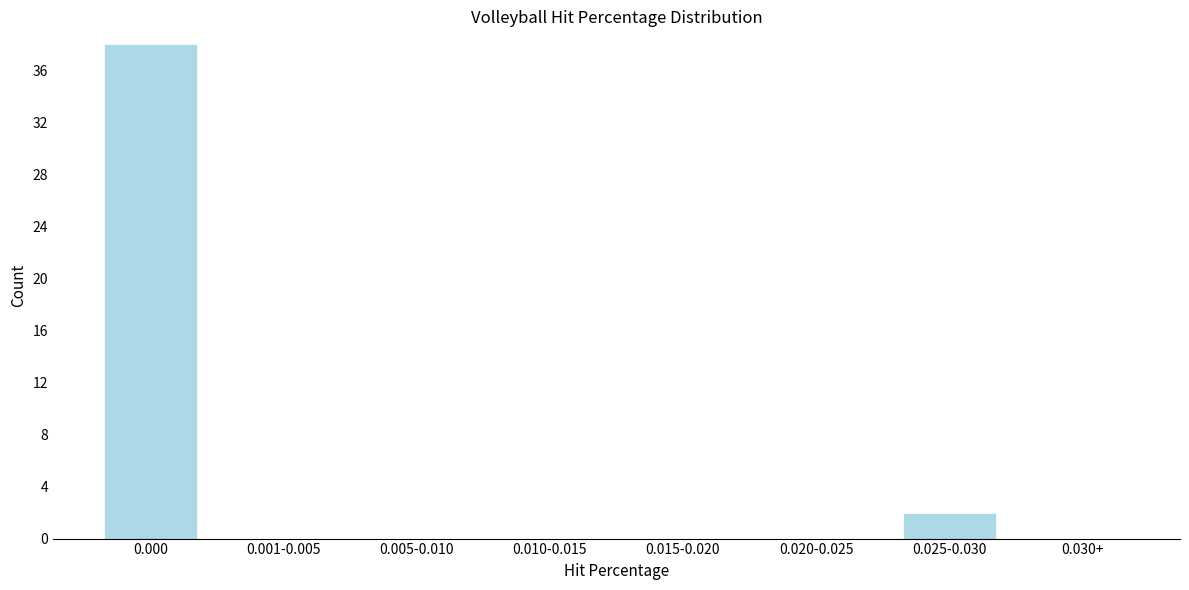

Reading right to left, what are all the values shown in this chart?

0.030+=0	0.025-0.030=2	0.020-0.025=0	0.015-0.020=0	0.010-0.015=0	0.005-0.010=0	0.001-0.005=0	0.000=38